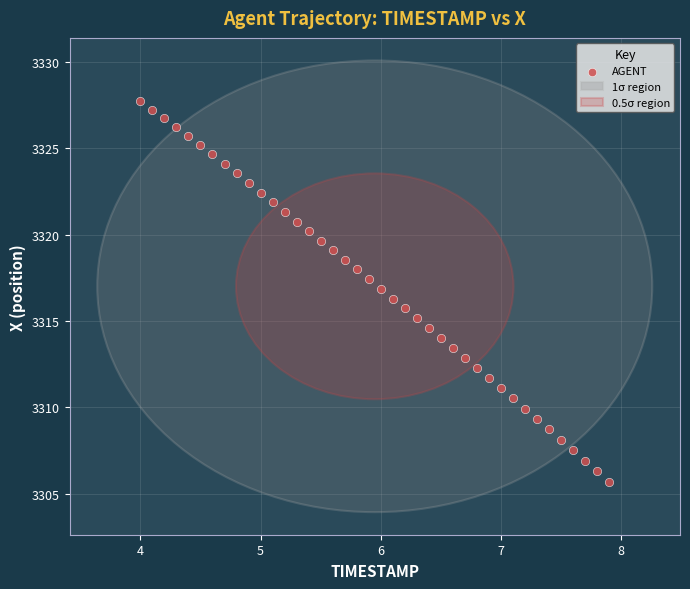

What is the range of X values (max minus min)?

3.9